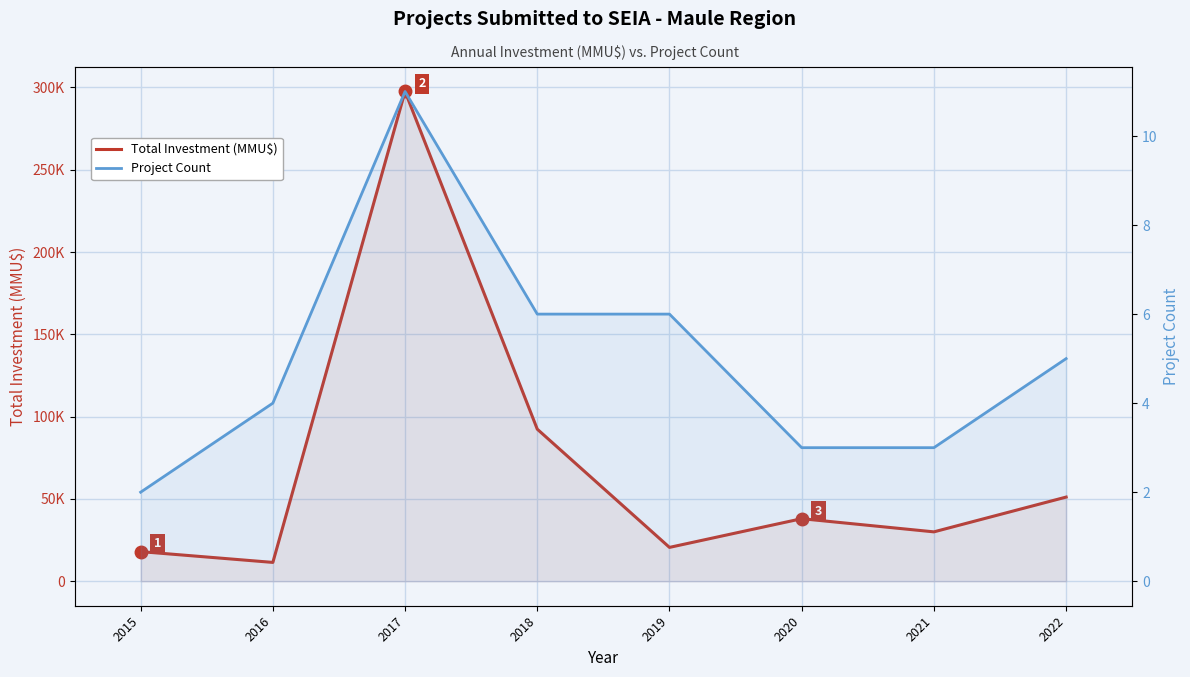

Reading left to right, extract all data points from this chart.

Total Investment (MMU$): 18000	11444	297524	92392	20567	38000	30000	51130
Project Count: 2	4	11	6	6	3	3	5